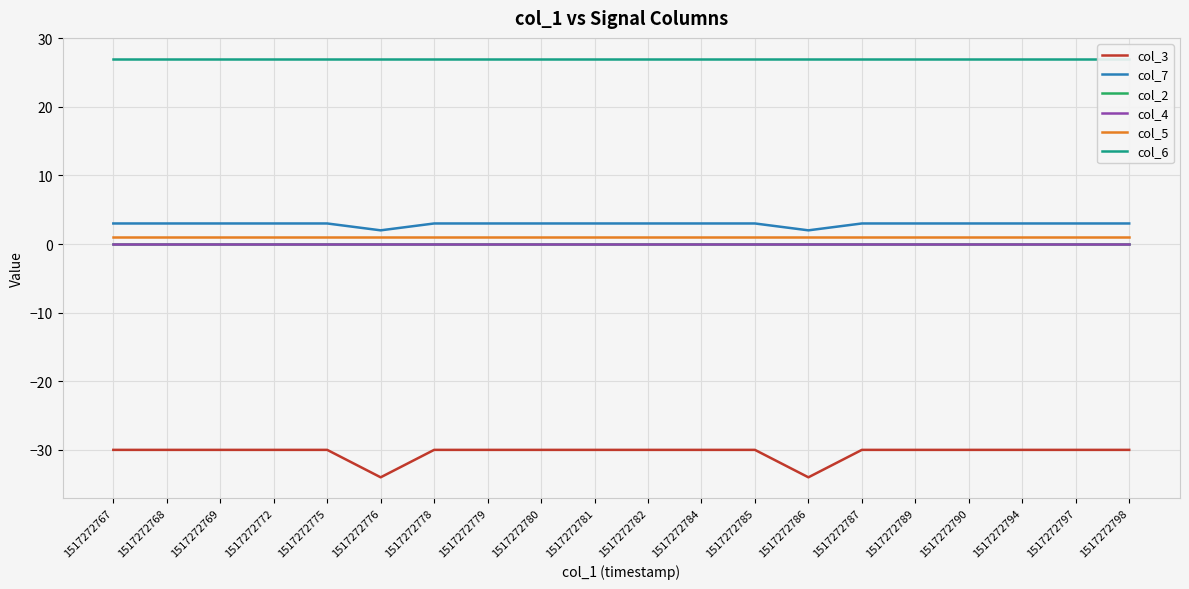

True or false: col_2 has more than 1 points higher than both neighbors.

False